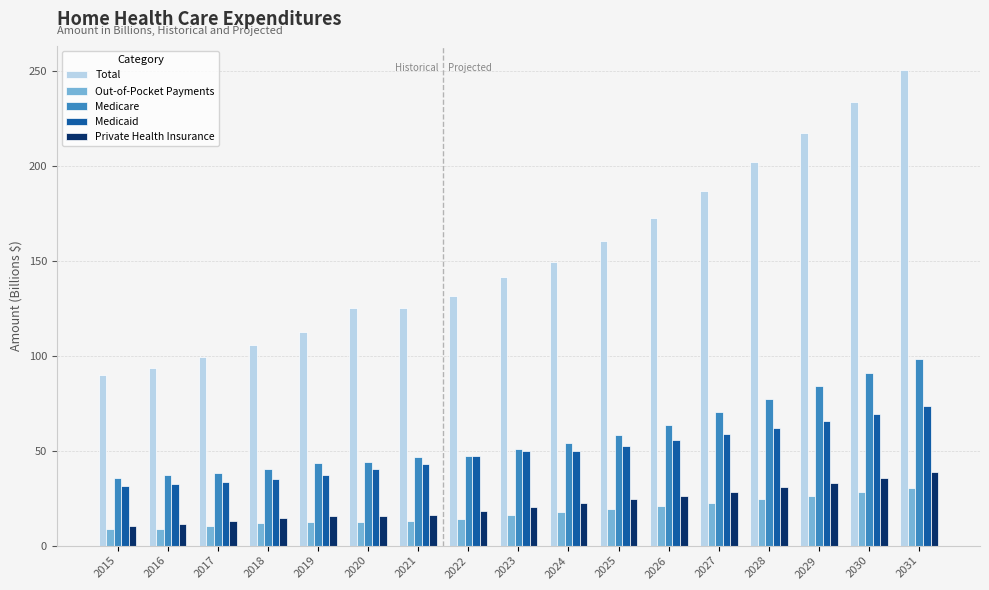

At which category is the sum across all series the highest?

2031